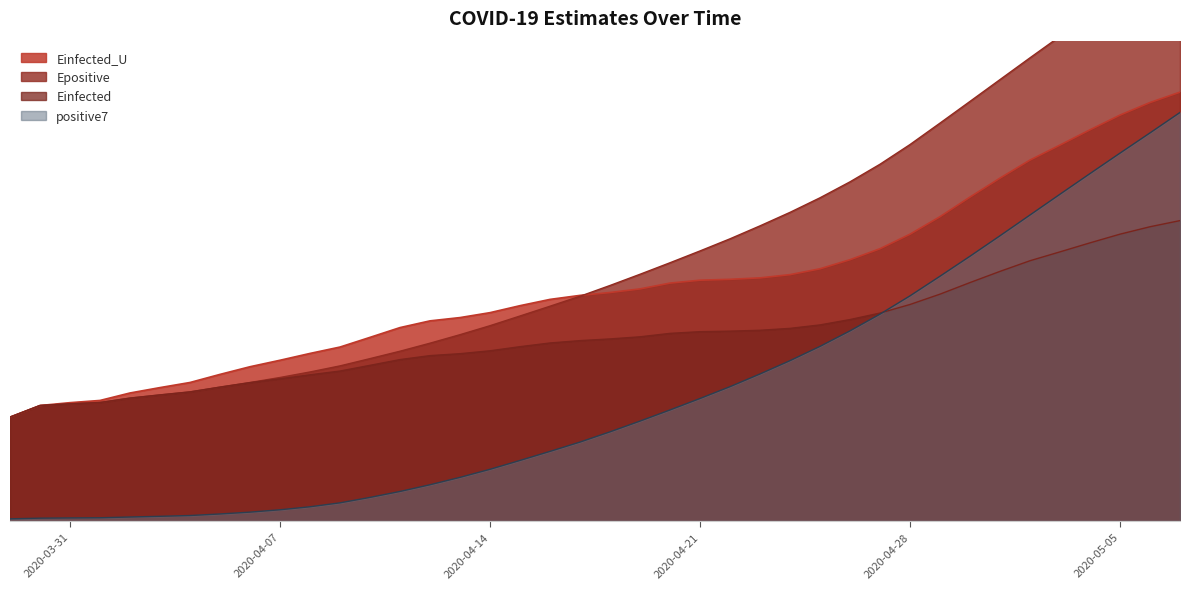

Which label corresponds to the smallest value in the chart?

2020-03-29